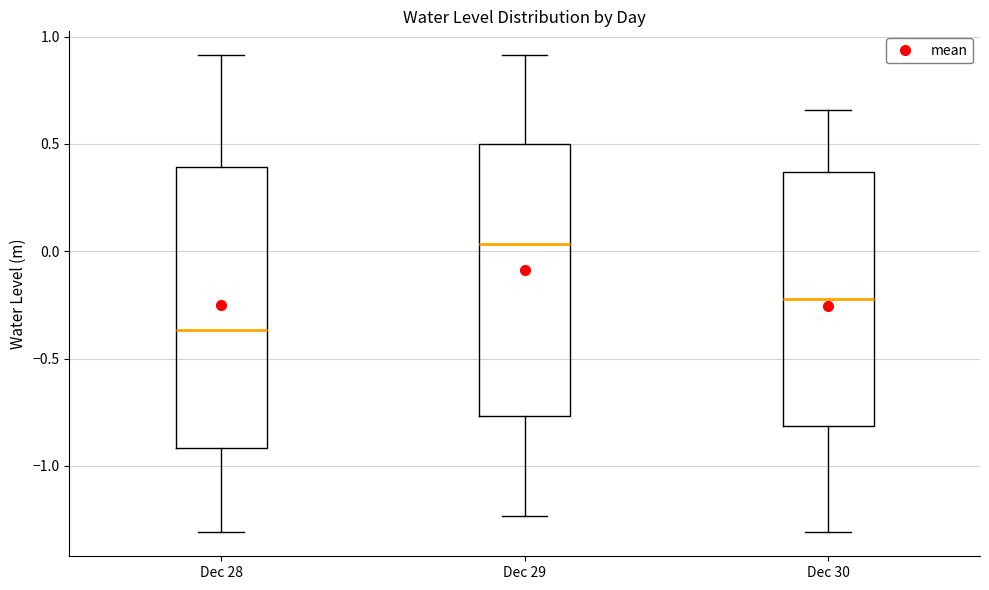

Reading left to right, transcribe this box plot: for each box, give where its median line is, the range the box spans, and where its two whiskers end, as read against the y-axis. The values are not printed on the chart, so give them approximately, as read against the axis.

Dec 28: median -0.35, box -0.90 to 0.40, whiskers -1.30 to 0.90
Dec 29: median 0.05, box -0.75 to 0.50, whiskers -1.25 to 0.90
Dec 30: median -0.20, box -0.80 to 0.35, whiskers -1.30 to 0.65